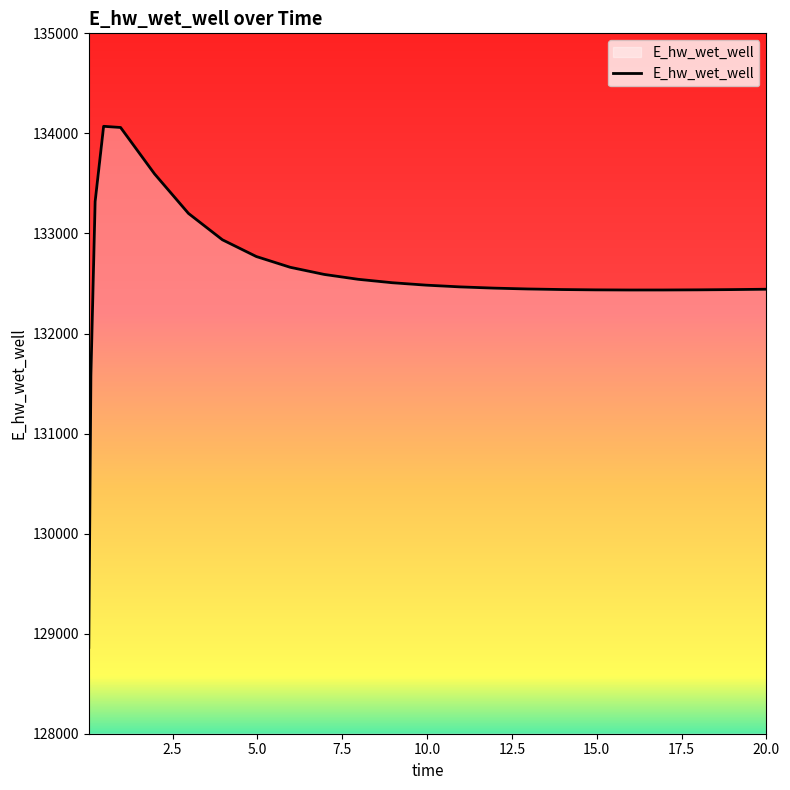

What is the difference between the maximum and minimum values?

5207.7